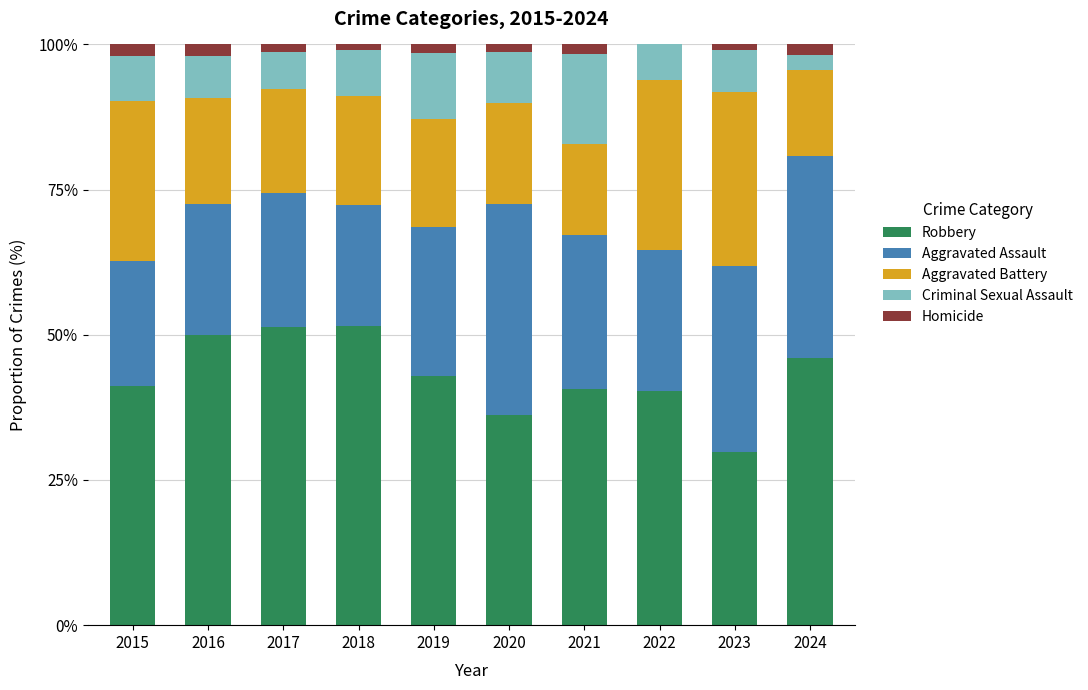

What is the total value across all series at 2016?

100.0